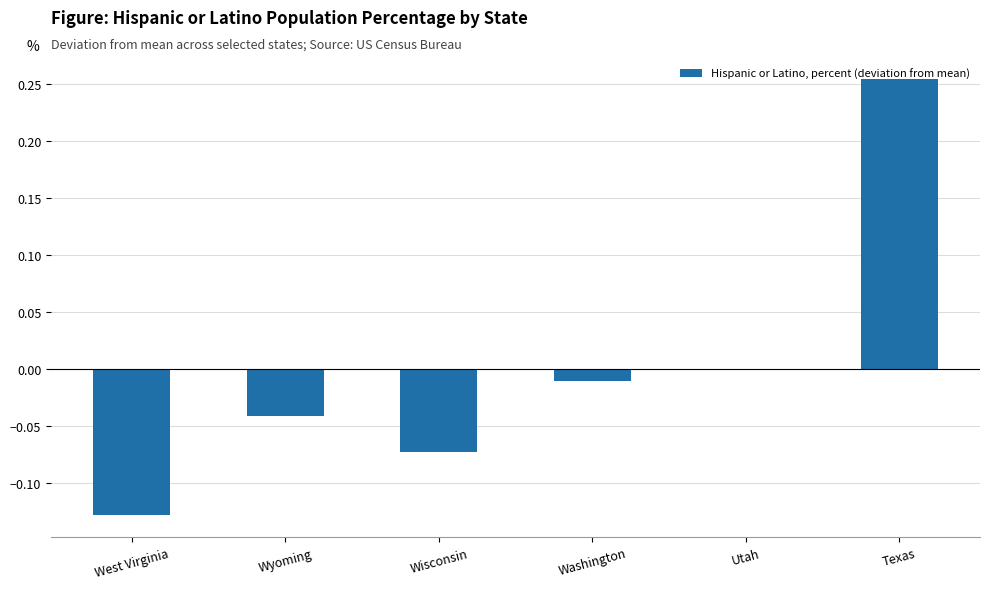

Which label corresponds to the largest value in the chart?

Texas